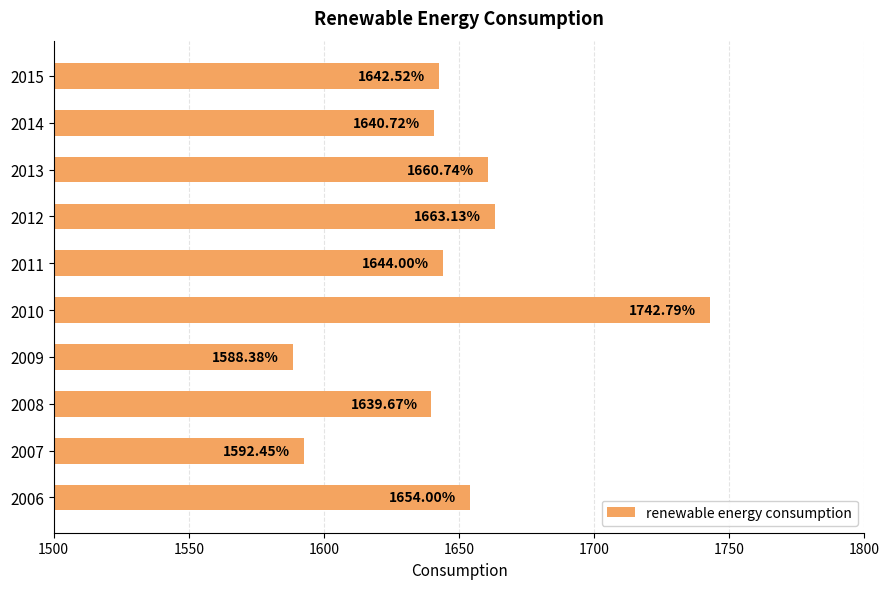

What is the change in value from 2007 to 2012?

+70.7